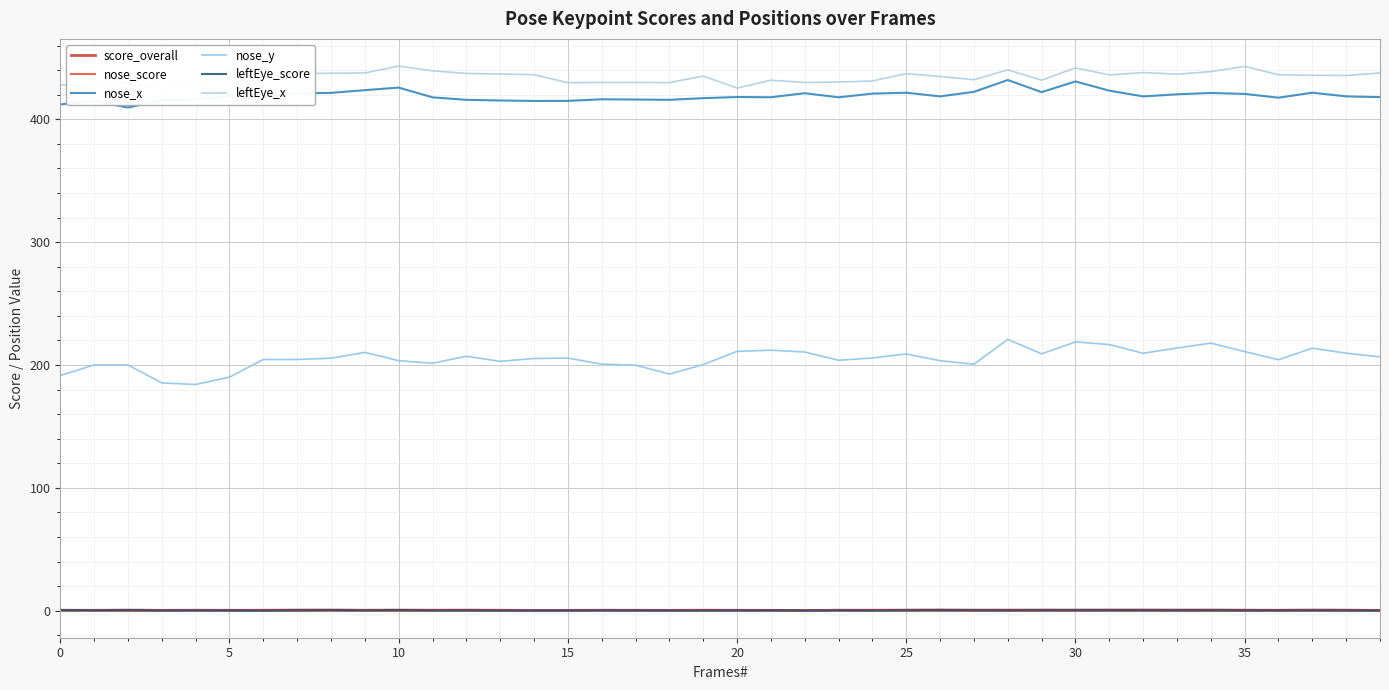

True or false: nose_score and nose_x cross at least once.

False